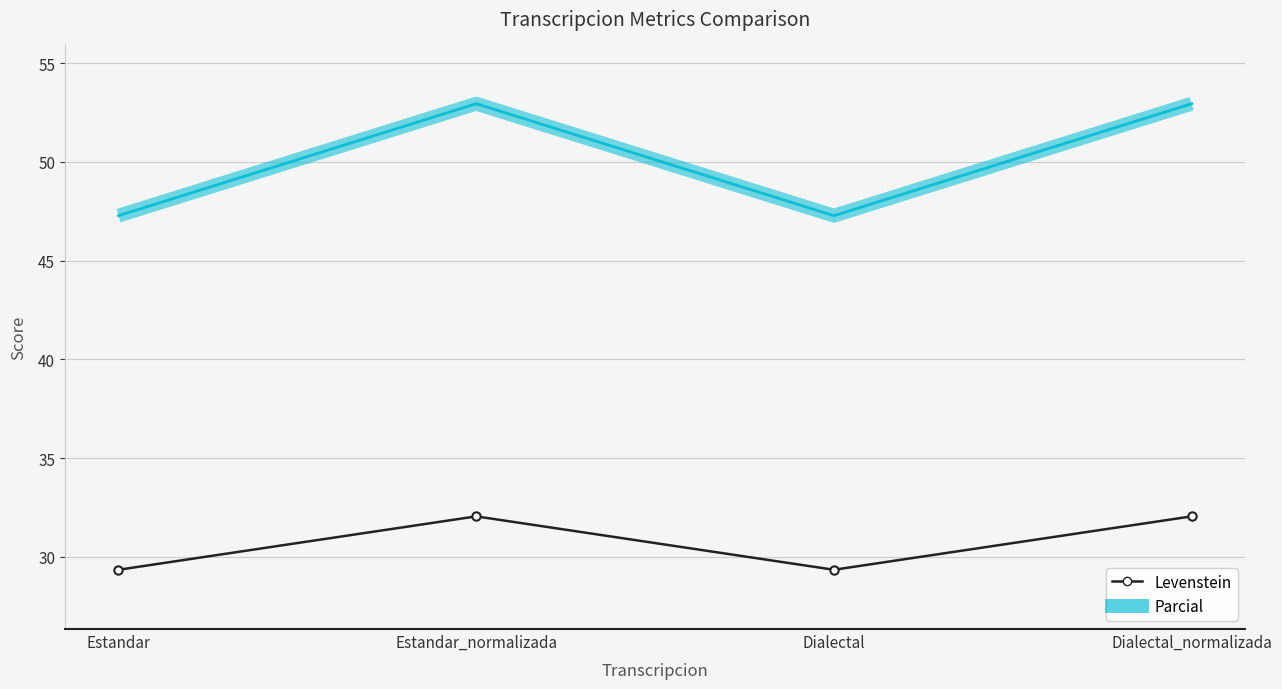

What position from the right is Dialectal?

2